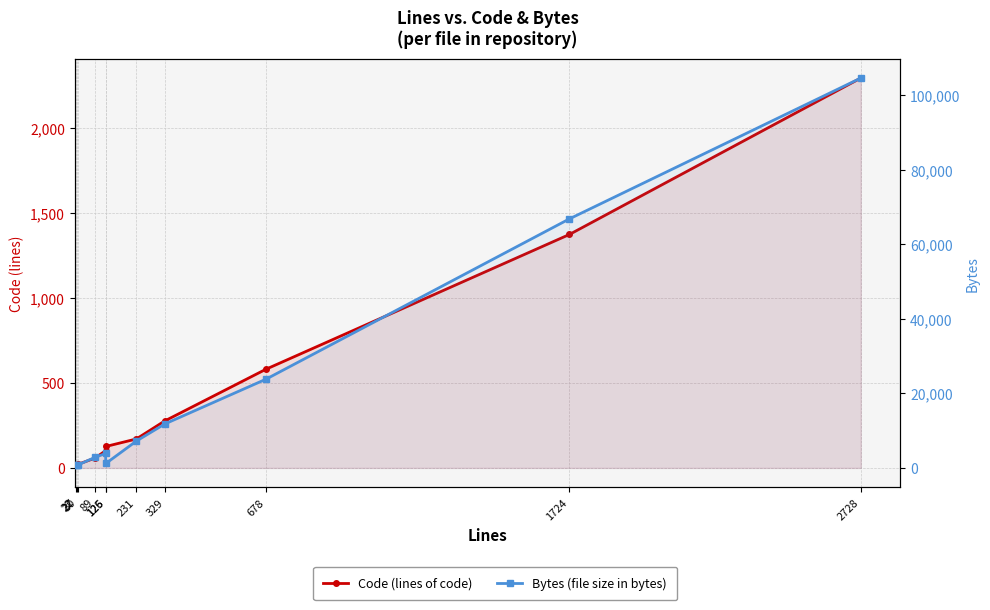

What is the greatest value displayed?

104677